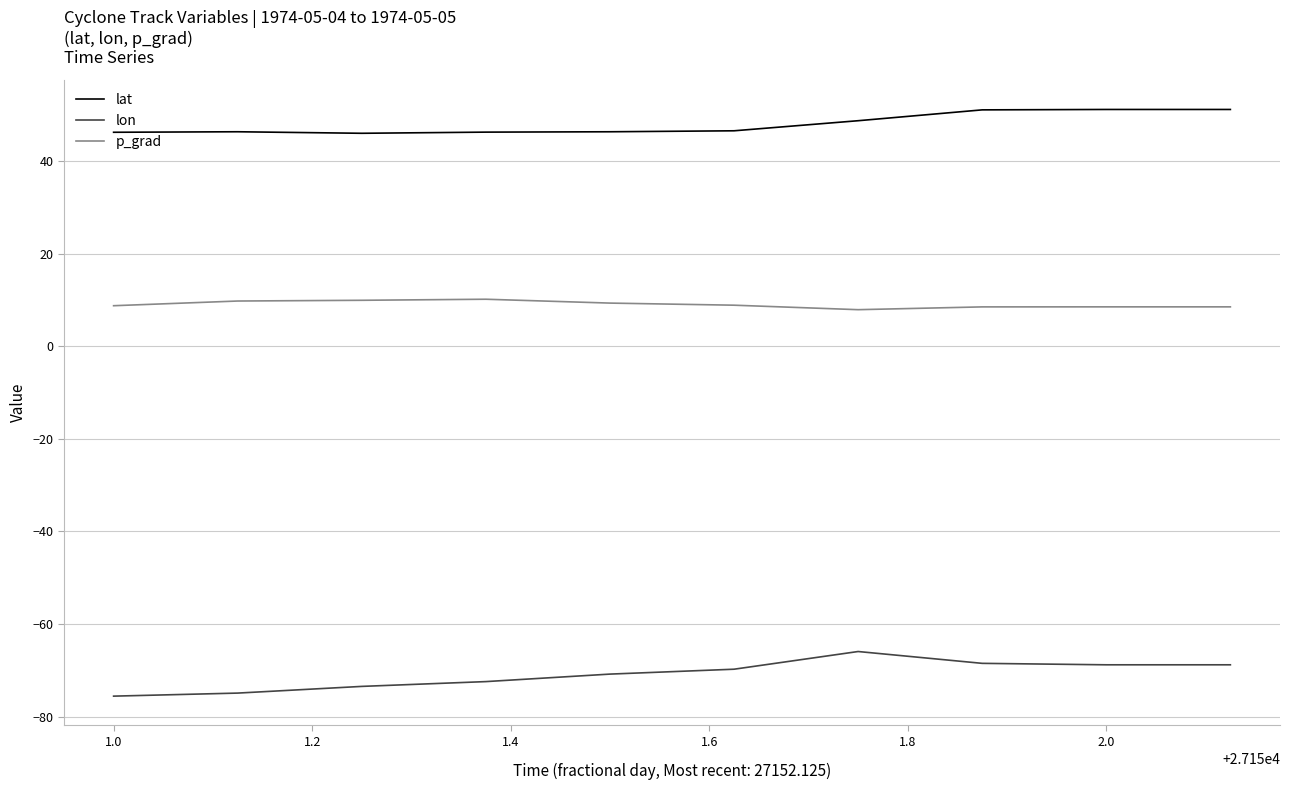

What is the minimum value shown in the chart?

-75.6